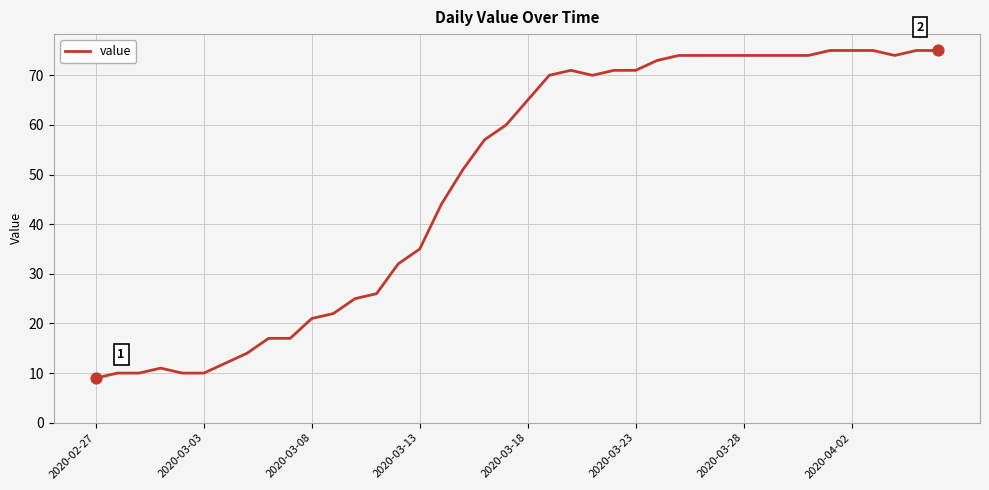

What is the maximum value shown in the chart?

75